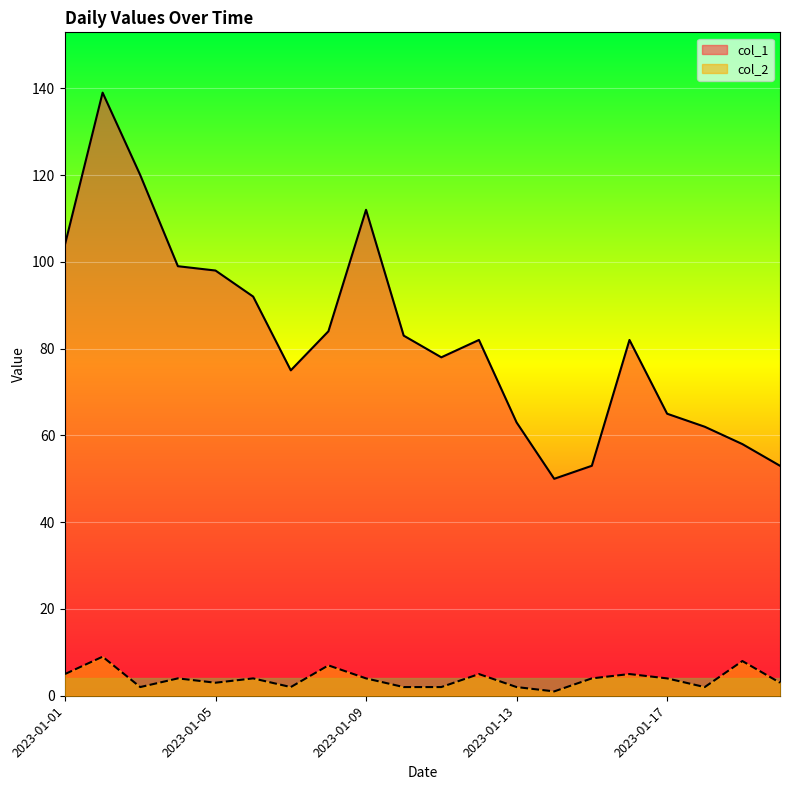

What is the sum of all col_2 values?

78